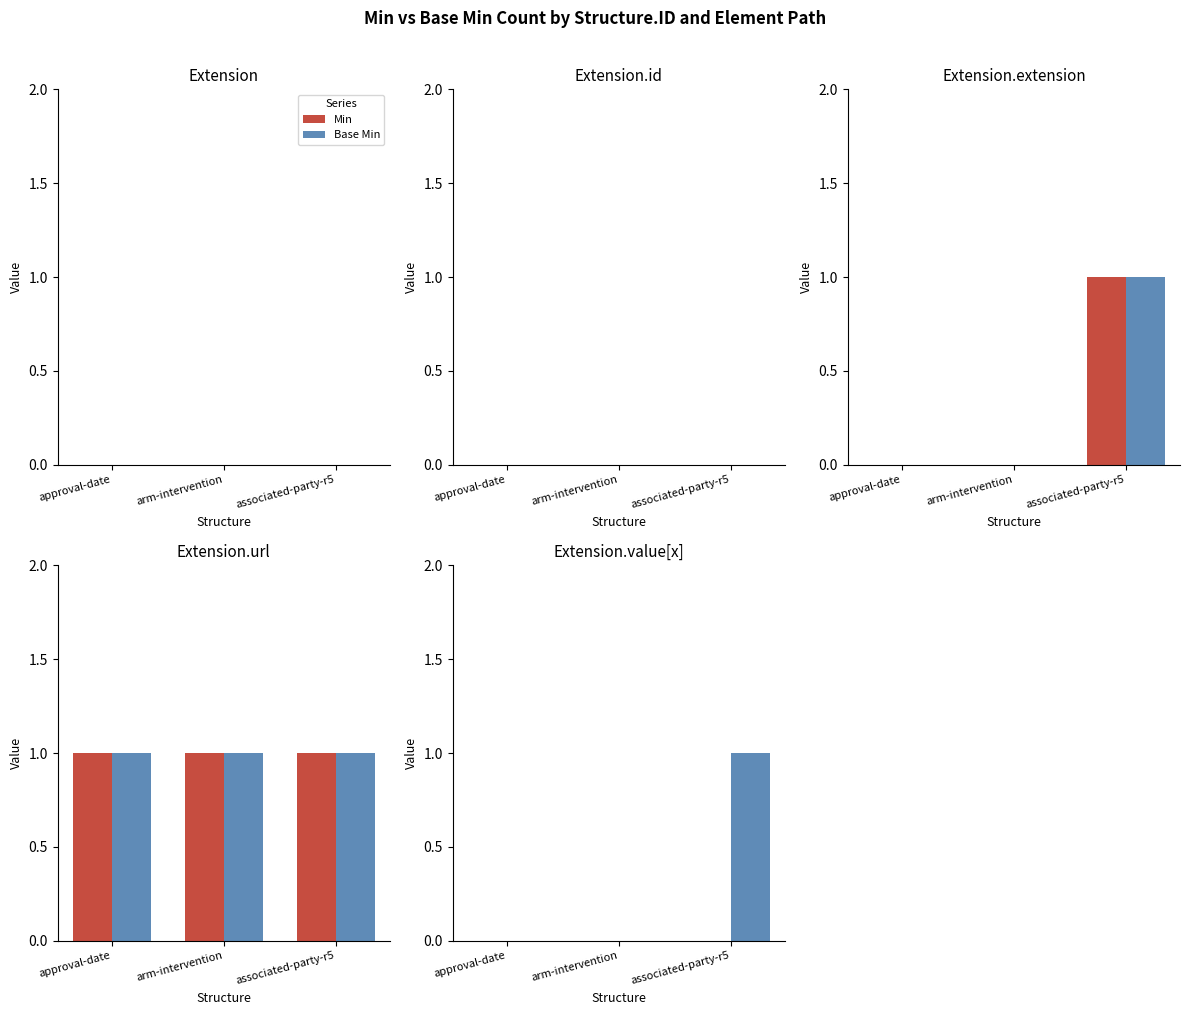

Which series has the largest range (max minus min)?

Base Min